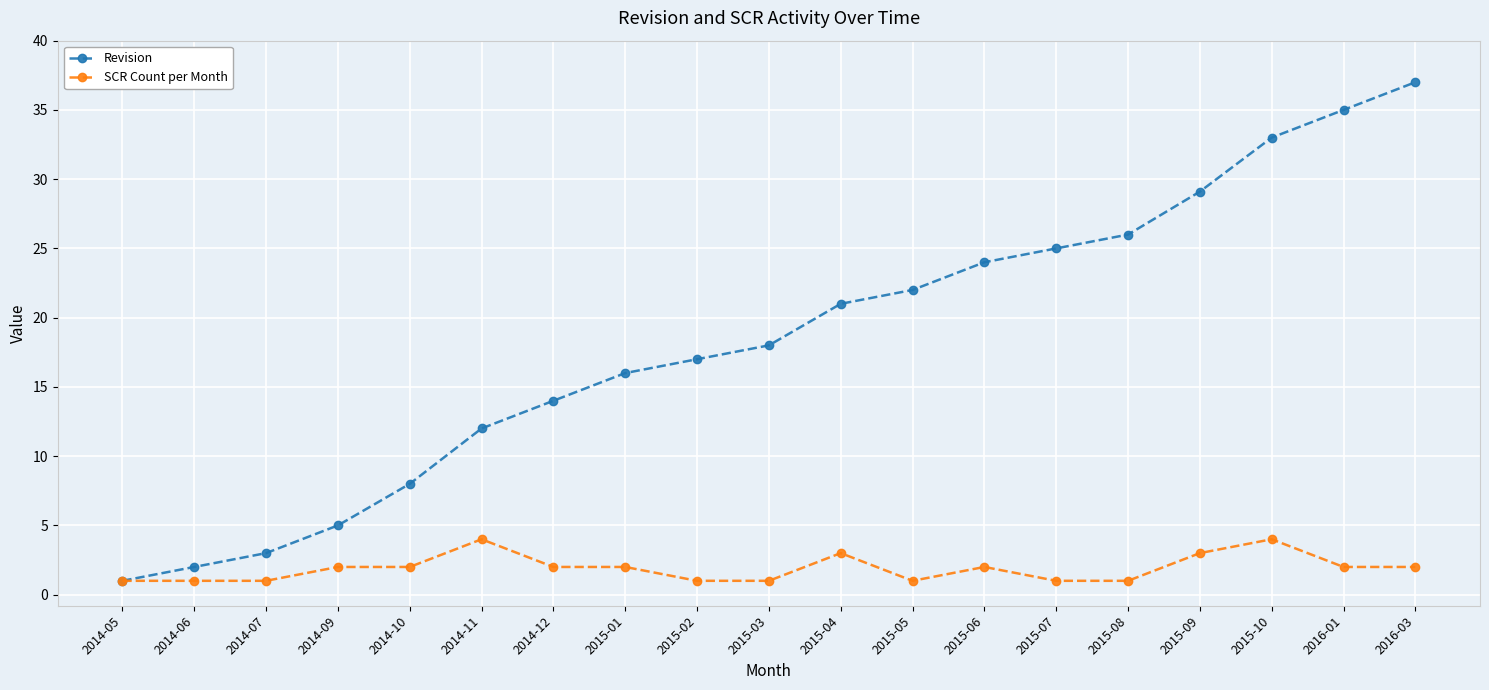

Which series changed the most between 2014-11 and 2015-08?

Revision